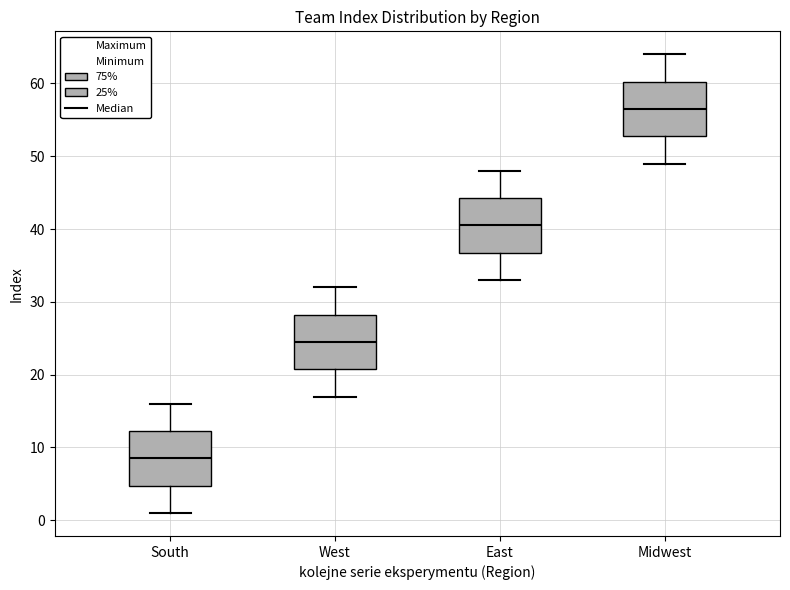

Where does the lower whisker of the box for Midwest end on the y-axis? The values are not printed on the chart, so give them approximately, as read against the axis.

49